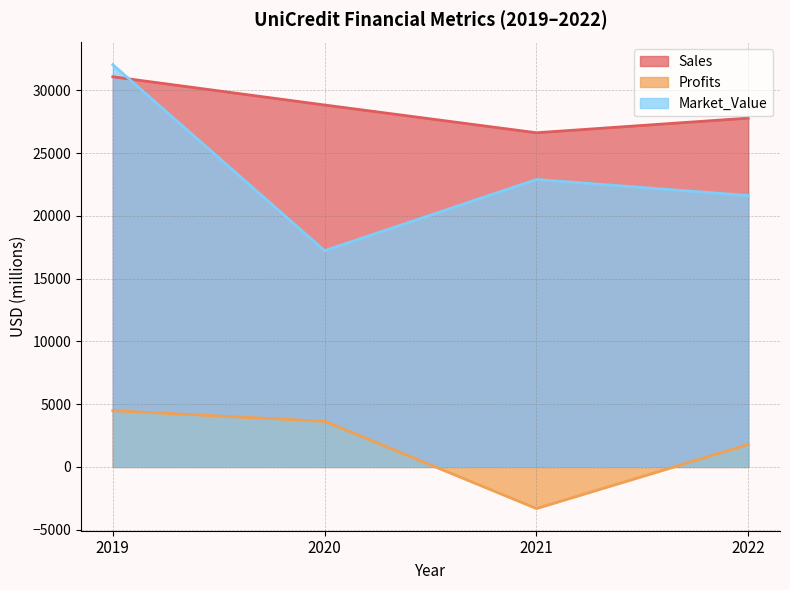

How many lines are shown in the chart?

3